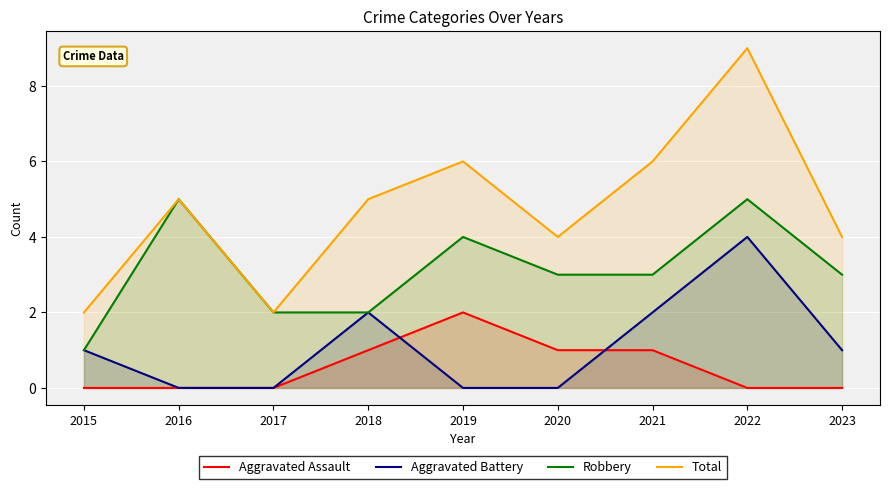

Reading right to left, extract all data points from this chart.

Aggravated Assault: 0	0	1	1	2	1	0	0	0
Aggravated Battery: 1	4	2	0	0	2	0	0	1
Robbery: 3	5	3	3	4	2	2	5	1
Total: 4	9	6	4	6	5	2	5	2